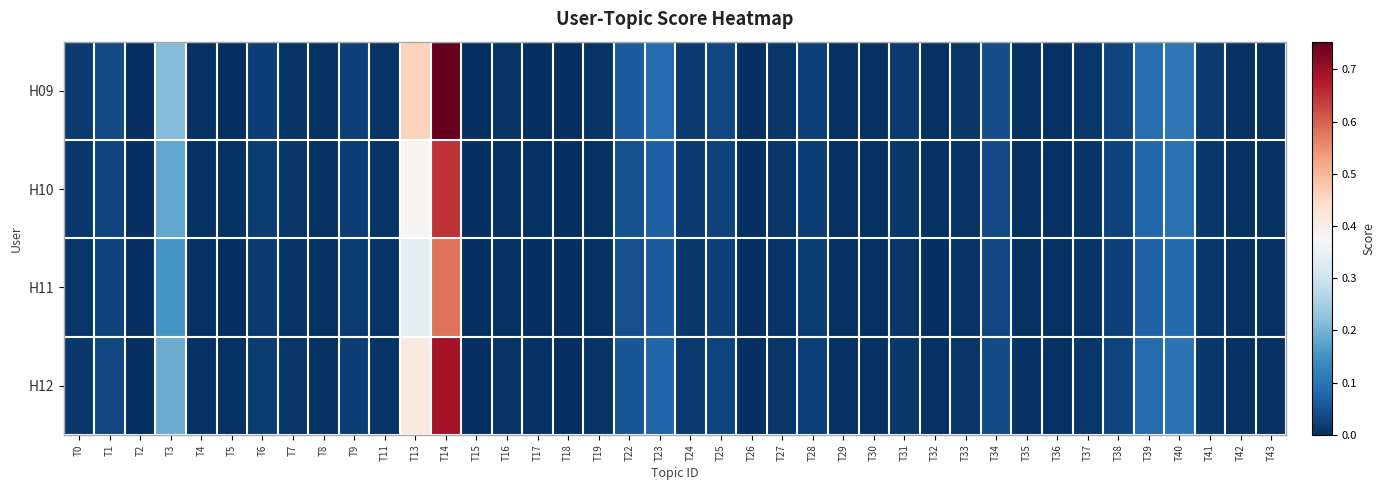

Reading left to right, extract all data points from this chart.

H09: T0=0.0	T1=0.0	T2=0.0	T3=0.2	T4=0.0	T5=0.0	T6=0.0	T7=0.0	T8=0.0	T9=0.0	T11=0.0	T13=0.5	T14=0.8	T15=0.0	T16=0.0	T17=0.0	T18=0.0	T19=0.0	T22=0.1	T23=0.1	T24=0.0	T25=0.0	T26=0.0	T27=0.0	T28=0.0	T29=0.0	T30=0.0	T31=0.0	T32=0.0	T33=0.0	T34=0.0	T35=0.0	T36=0.0	T37=0.0	T38=0.0	T39=0.1	T40=0.1	T41=0.0	T42=0.0	T43=0.0
H10: T0=0.0	T1=0.0	T2=0.0	T3=0.2	T4=0.0	T5=0.0	T6=0.0	T7=0.0	T8=0.0	T9=0.0	T11=0.0	T13=0.4	T14=0.7	T15=0.0	T16=0.0	T17=0.0	T18=0.0	T19=0.0	T22=0.1	T23=0.1	T24=0.0	T25=0.0	T26=0.0	T27=0.0	T28=0.0	T29=0.0	T30=0.0	T31=0.0	T32=0.0	T33=0.0	T34=0.0	T35=0.0	T36=0.0	T37=0.0	T38=0.0	T39=0.1	T40=0.1	T41=0.0	T42=0.0	T43=0.0
H11: T0=0.0	T1=0.0	T2=0.0	T3=0.2	T4=0.0	T5=0.0	T6=0.0	T7=0.0	T8=0.0	T9=0.0	T11=0.0	T13=0.3	T14=0.6	T15=0.0	T16=0.0	T17=0.0	T18=0.0	T19=0.0	T22=0.0	T23=0.1	T24=0.0	T25=0.0	T26=0.0	T27=0.0	T28=0.0	T29=0.0	T30=0.0	T31=0.0	T32=0.0	T33=0.0	T34=0.0	T35=0.0	T36=0.0	T37=0.0	T38=0.0	T39=0.1	T40=0.1	T41=0.0	T42=0.0	T43=0.0
H12: T0=0.0	T1=0.0	T2=0.0	T3=0.2	T4=0.0	T5=0.0	T6=0.0	T7=0.0	T8=0.0	T9=0.0	T11=0.0	T13=0.4	T14=0.7	T15=0.0	T16=0.0	T17=0.0	T18=0.0	T19=0.0	T22=0.1	T23=0.1	T24=0.0	T25=0.0	T26=0.0	T27=0.0	T28=0.0	T29=0.0	T30=0.0	T31=0.0	T32=0.0	T33=0.0	T34=0.0	T35=0.0	T36=0.0	T37=0.0	T38=0.0	T39=0.1	T40=0.1	T41=0.0	T42=0.0	T43=0.0